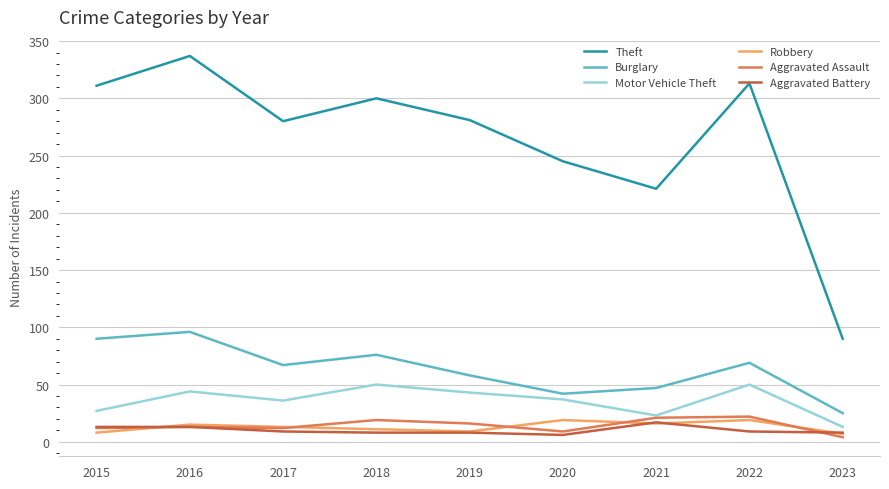

True or false: Aggravated Battery and Motor Vehicle Theft intersect in this chart.

False